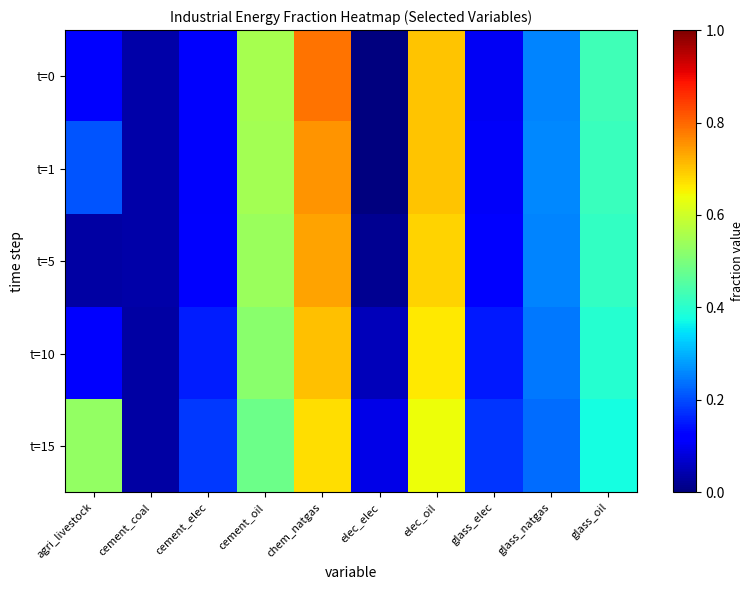

At which category does the chart reach its peak across all series?

chem_natgas